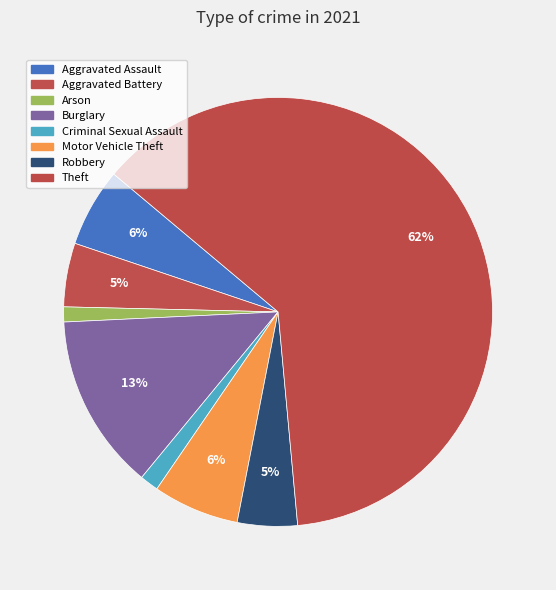

Which category accounts for the majority?

Theft